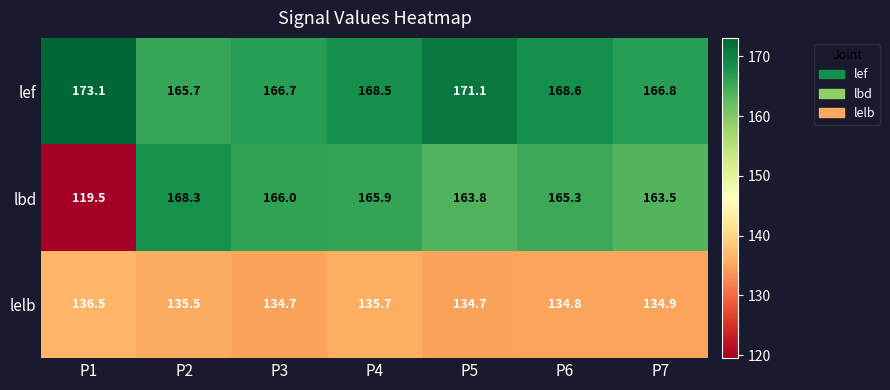

Rank the series by their average value, from lowest to highest.

lelb, lbd, lef